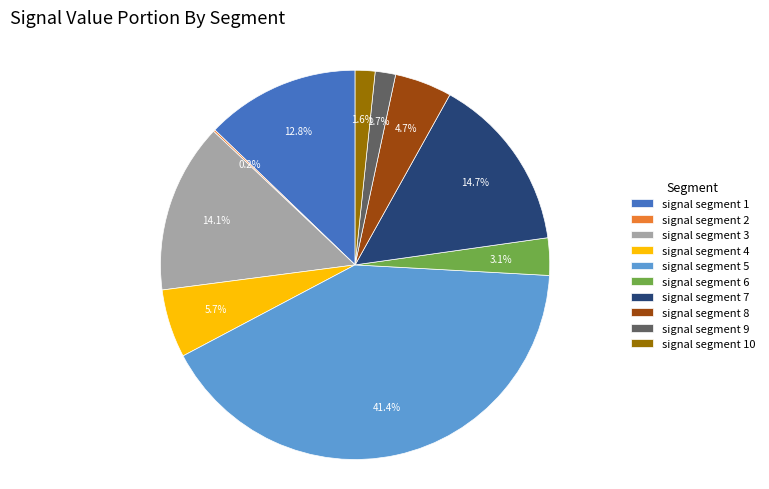

Is the sum of signal segment 9 and signal segment 3 greater than half?

No